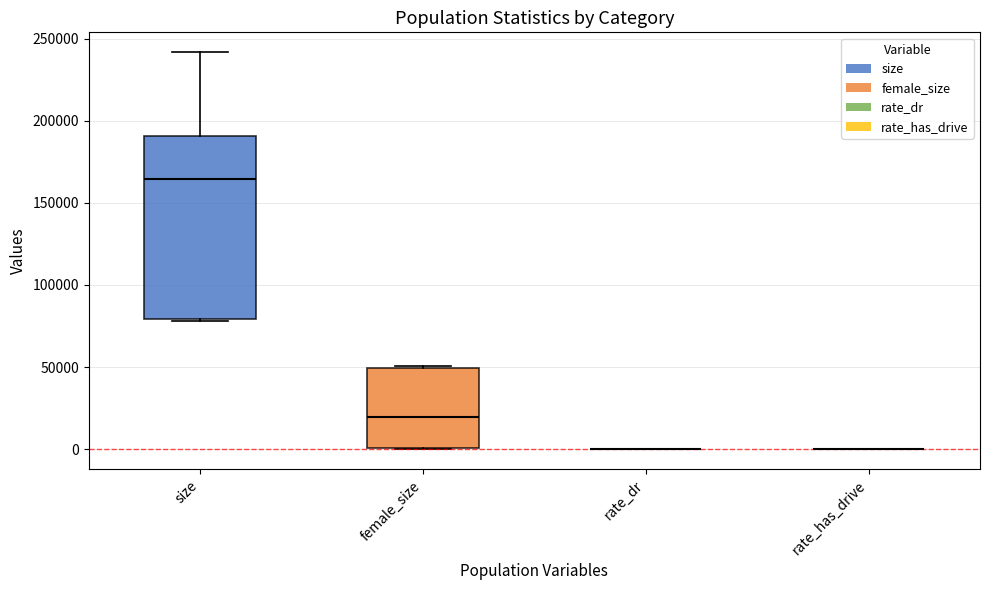

Comparing the boxes themselves (not the whiskers), which one is the tallest?

size